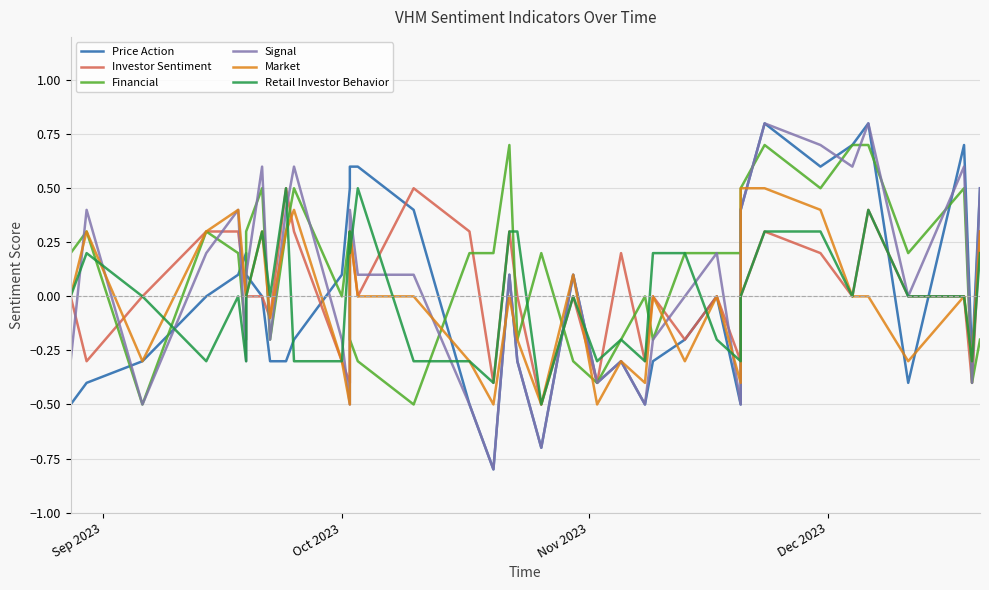

Rank the series by their maximum value, from highest to lowest.

Price Action, Signal, Financial, Investor Sentiment, Market, Retail Investor Behavior